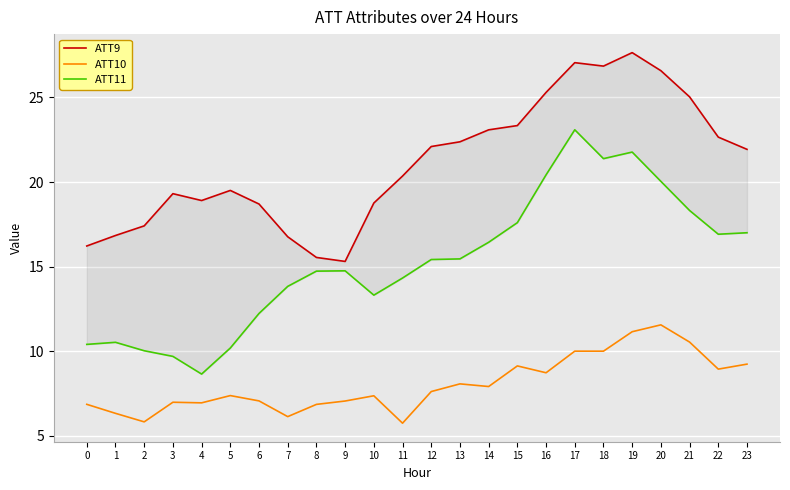

Rank the series by their average value, from lowest to highest.

ATT10, ATT11, ATT9